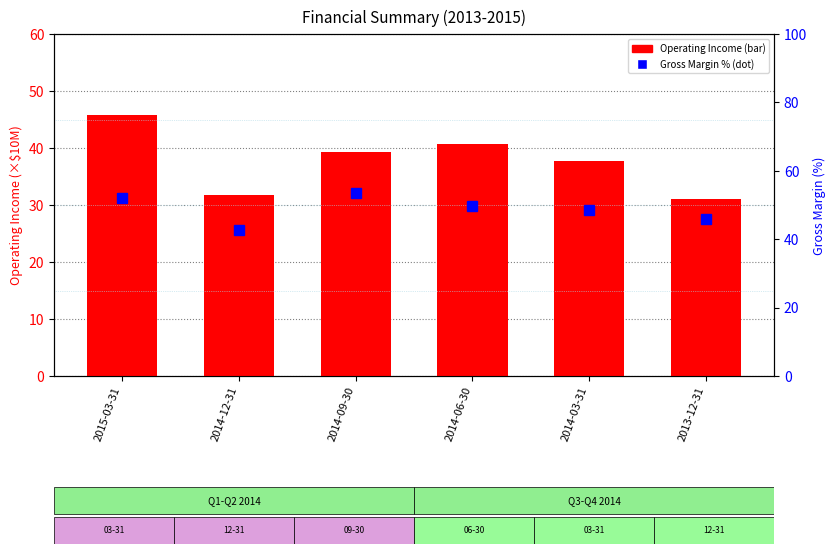

How many data points does each series have?

6